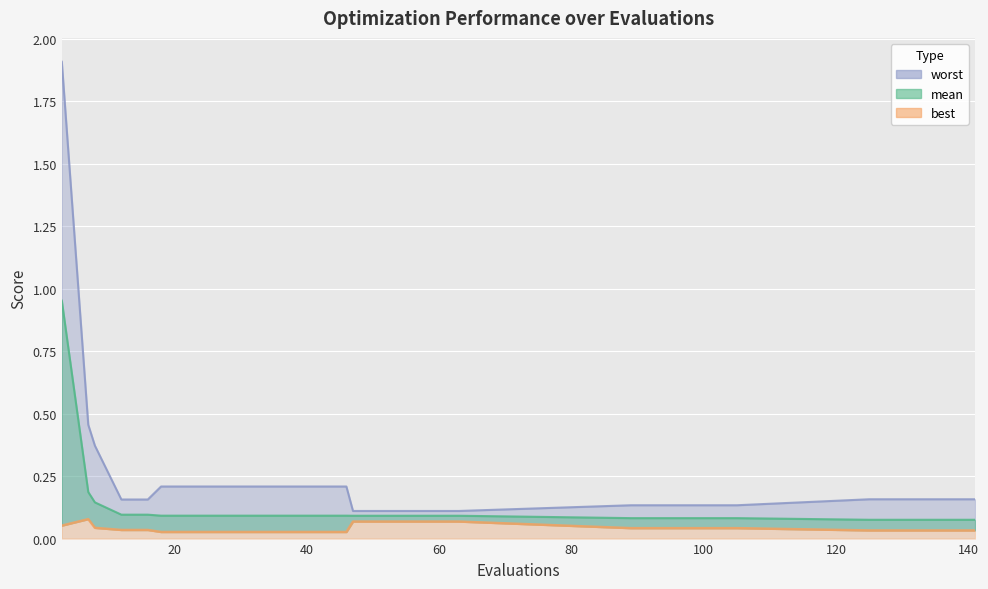

What is the value of the 14th point from the left?

0.1